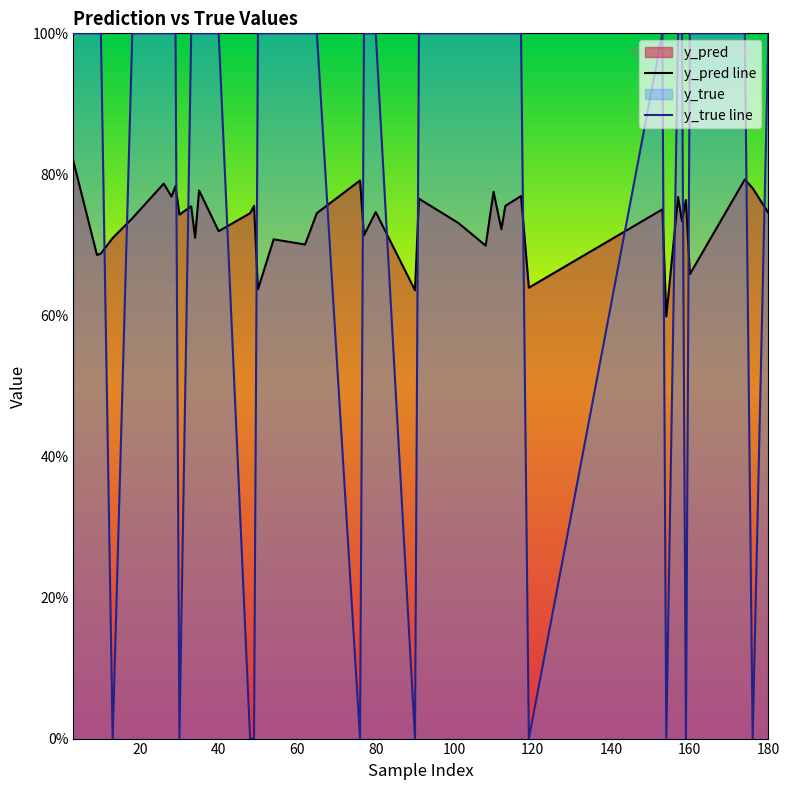

What is the greatest value displayed?

1.0